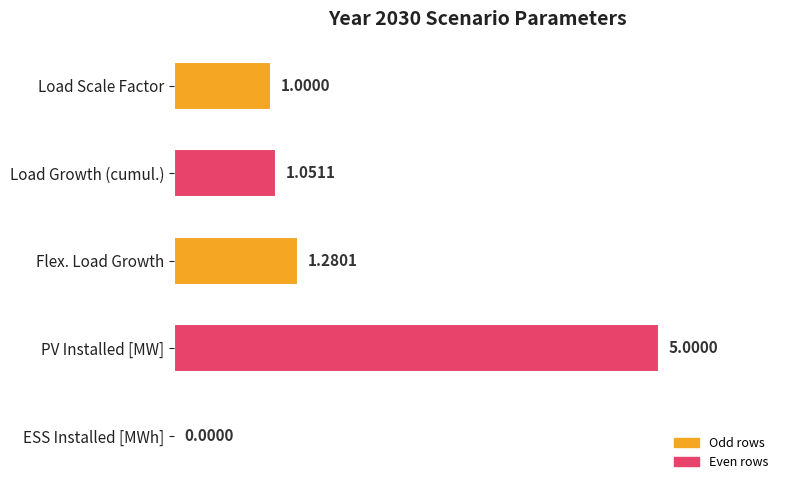

What is the average value?

1.7